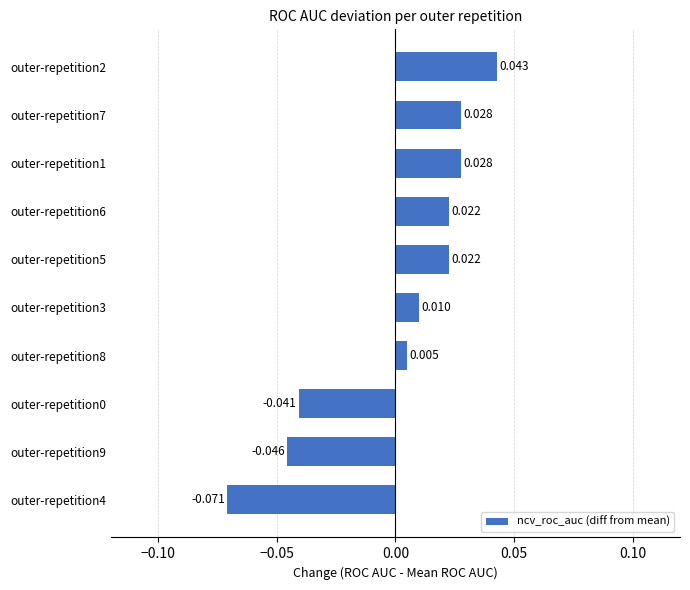

How many categories are shown in the chart?

10